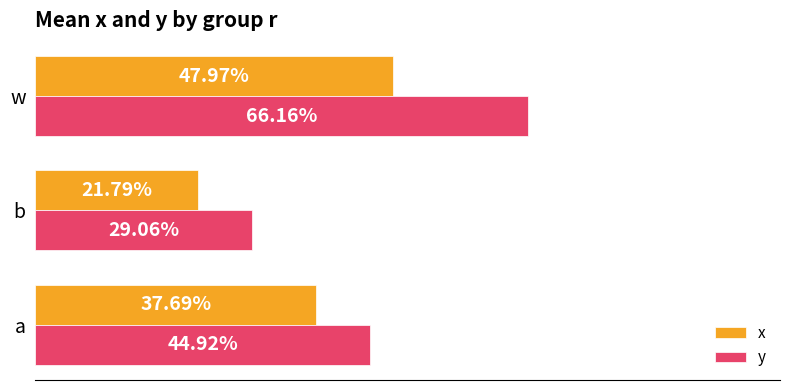

What are all the series names shown in the legend?

x, y